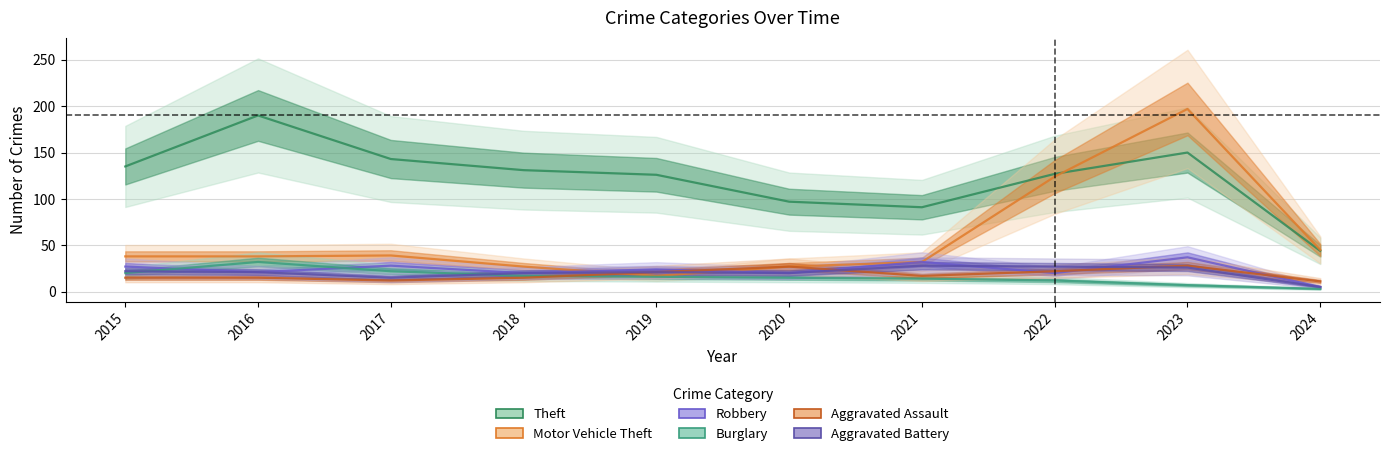

What is the spread (max minus min) of values at 2024?

42